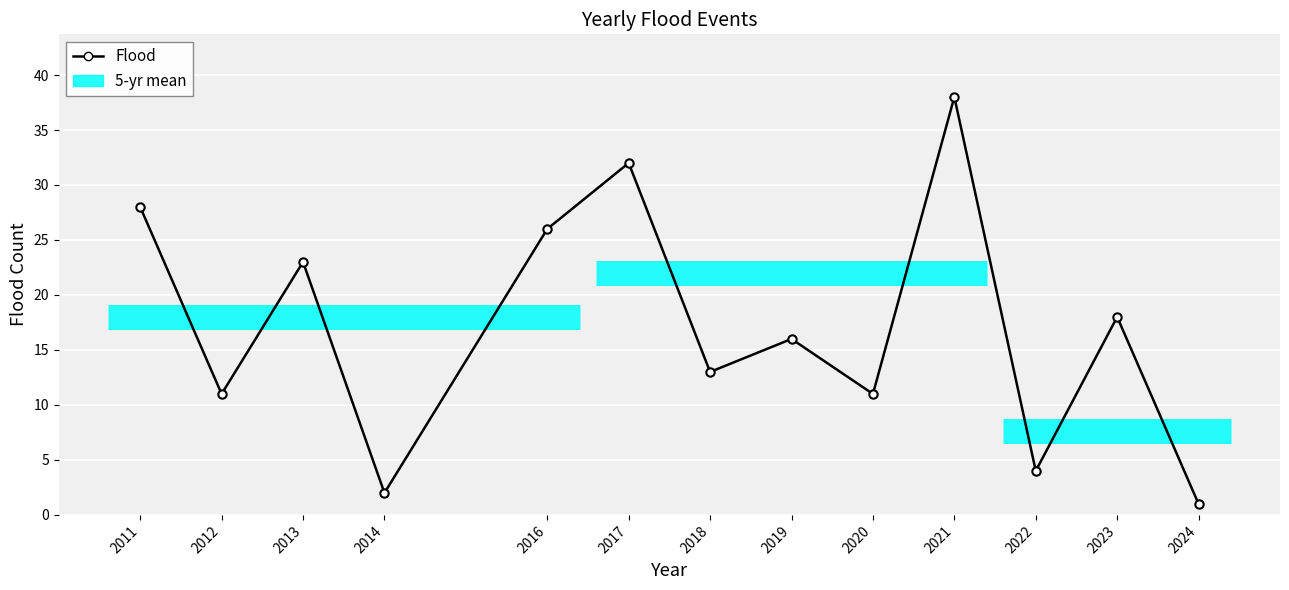

What is the difference between the values at 2023 and 2024?

17